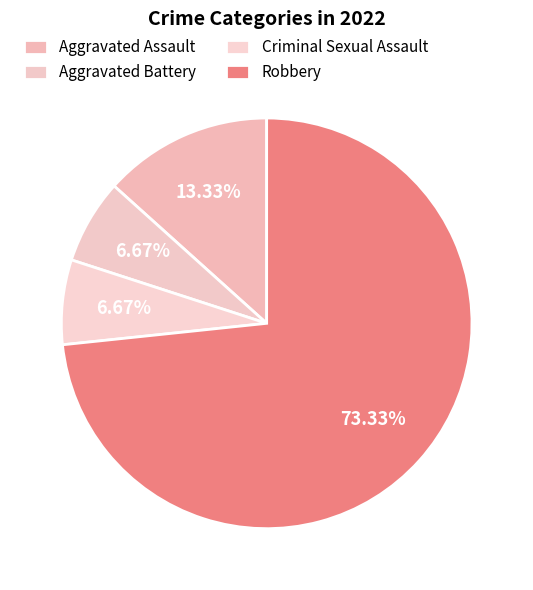

Does Robbery represent more than half of the total?

Yes